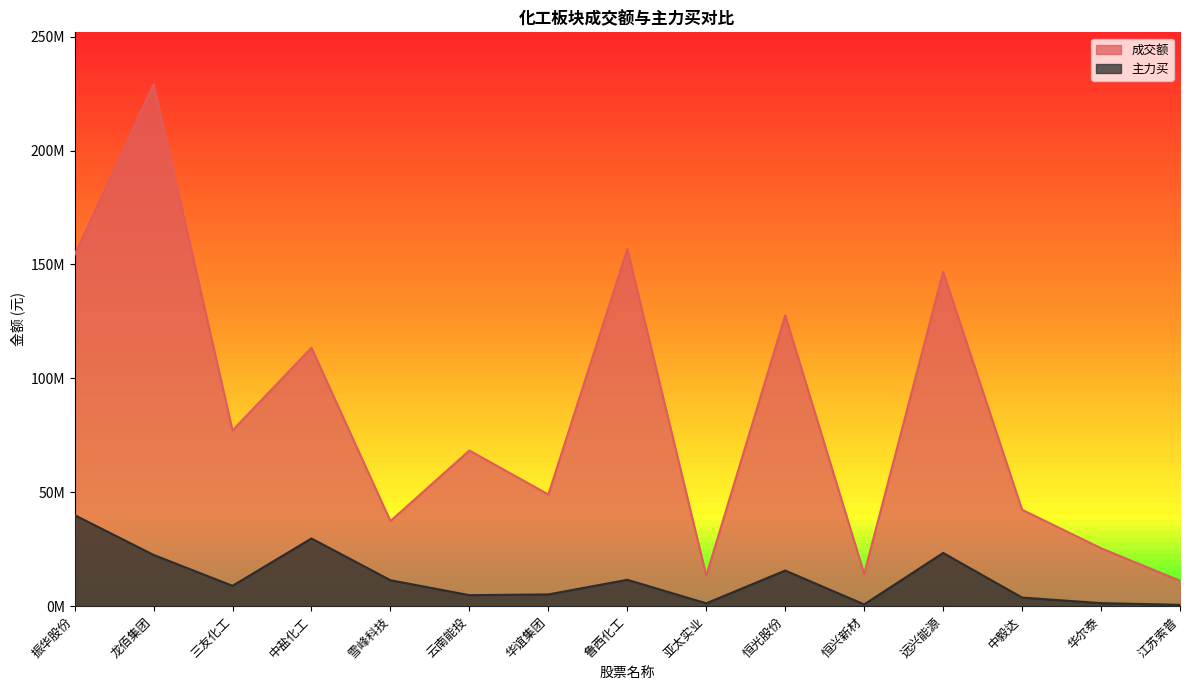

What is the value of the 成交额 point at the 1st from the left?

154230955